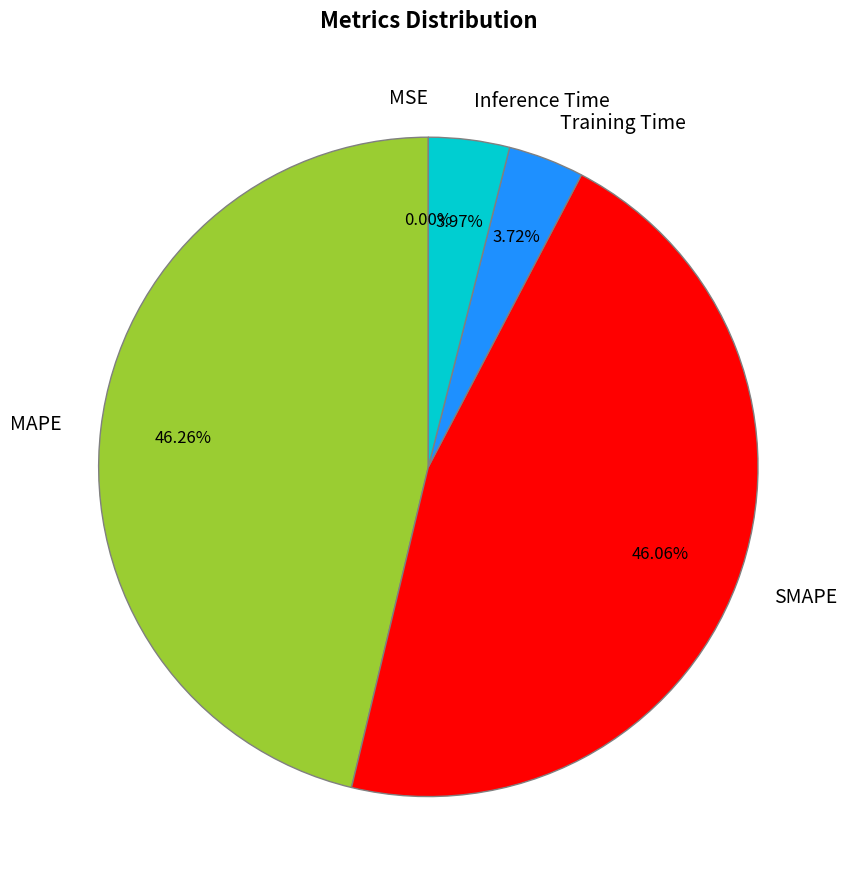

Does any single category account for the majority?

No